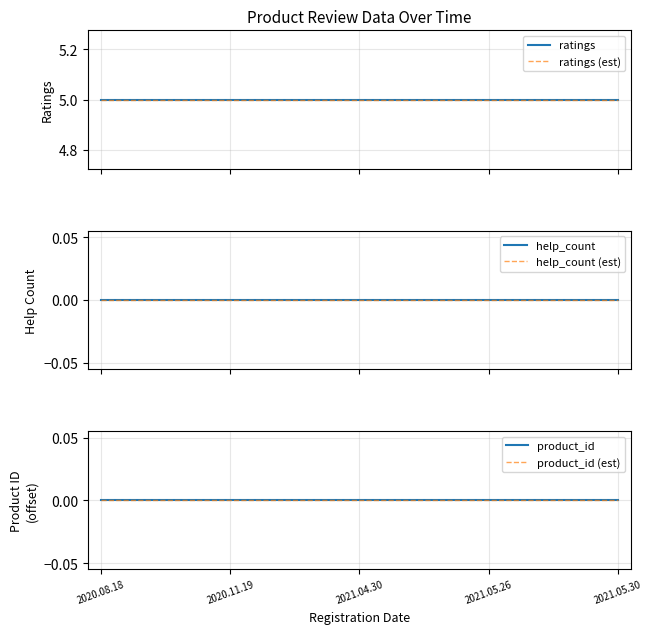

What are all the series names shown in the legend?

ratings, ratings (est), help_count, help_count (est), product_id, product_id (est)